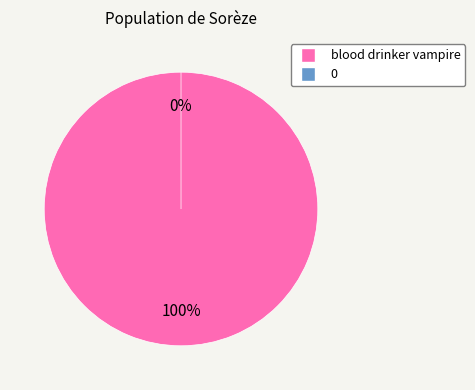

To the nearest percent, what is the combined percentage of 0 and blood drinker vampire?

100%